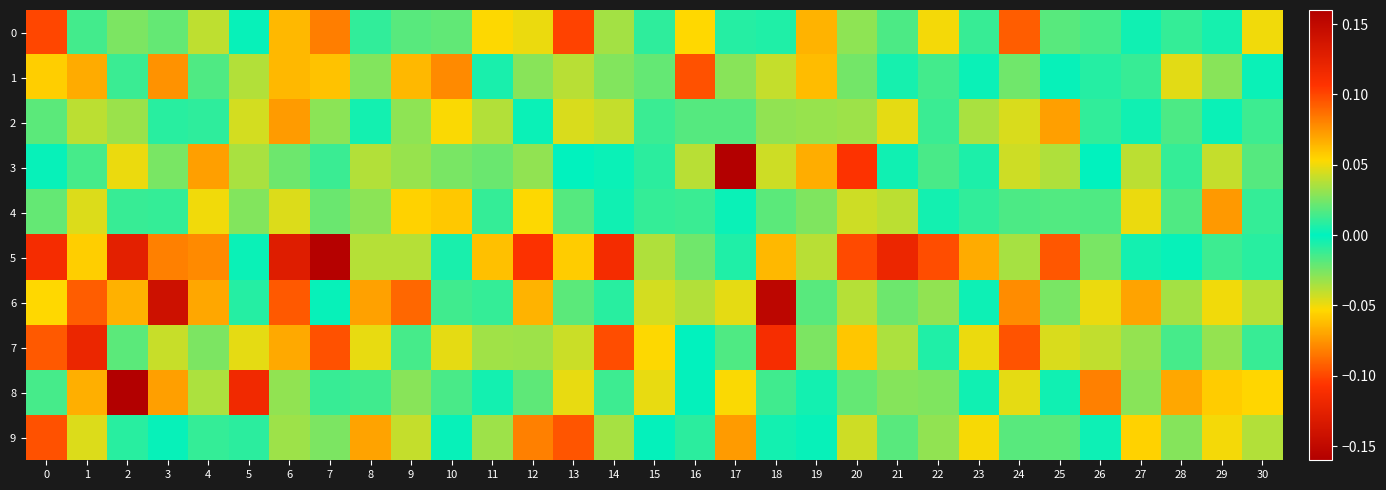

What is the smallest value displayed?

-0.2